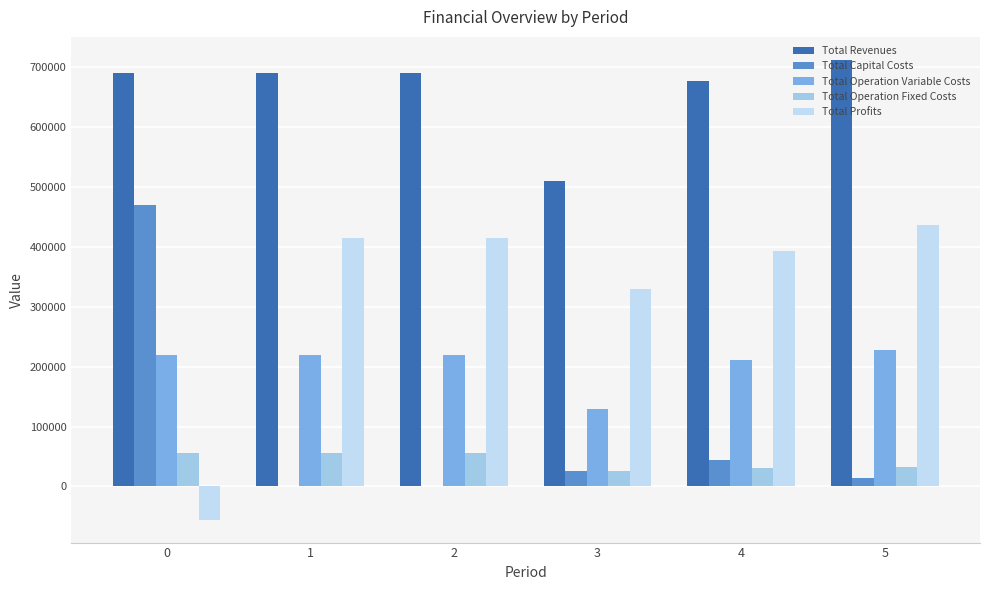

Which series has the largest total across all categories?

Total Revenues